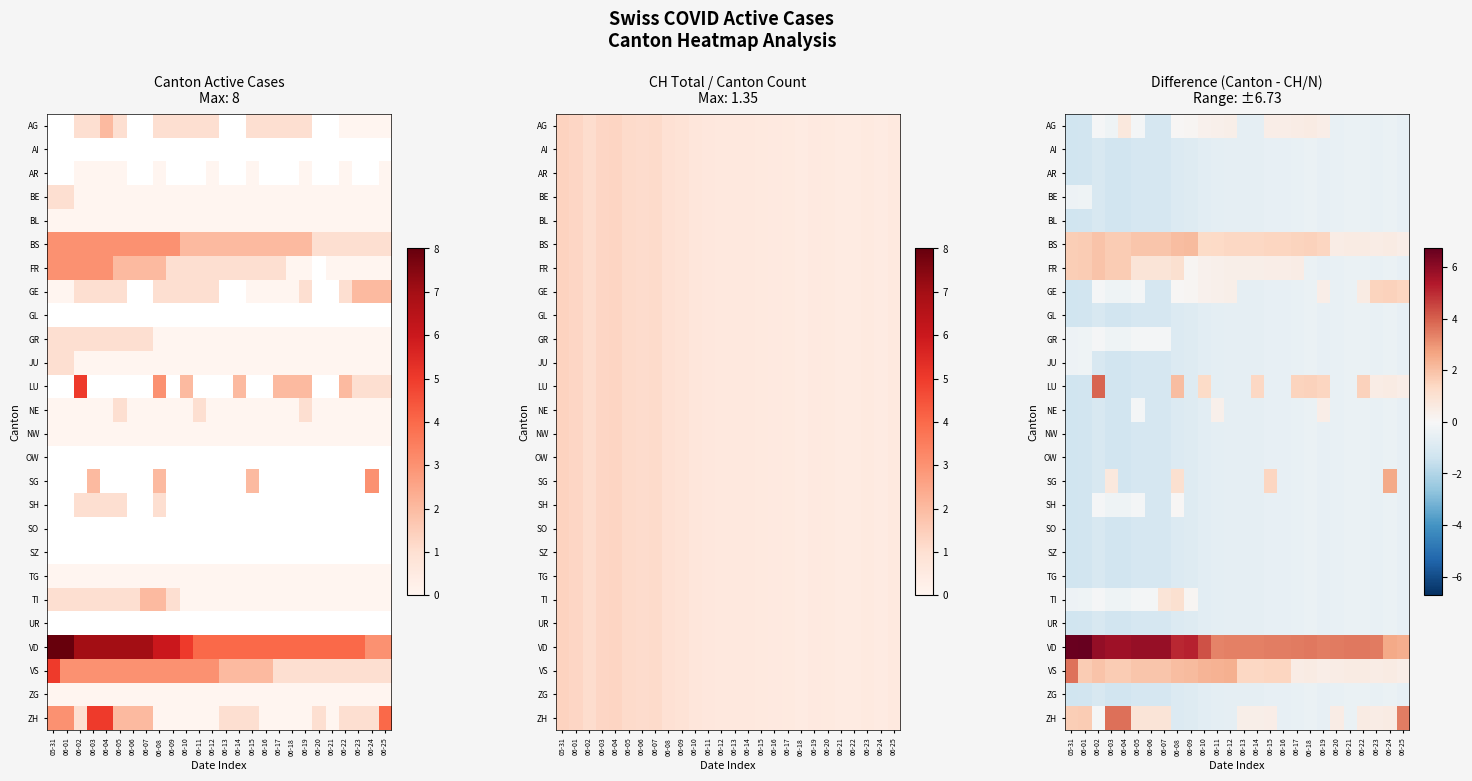

What is the difference between the highest and lowest values at 06-16?

4.0